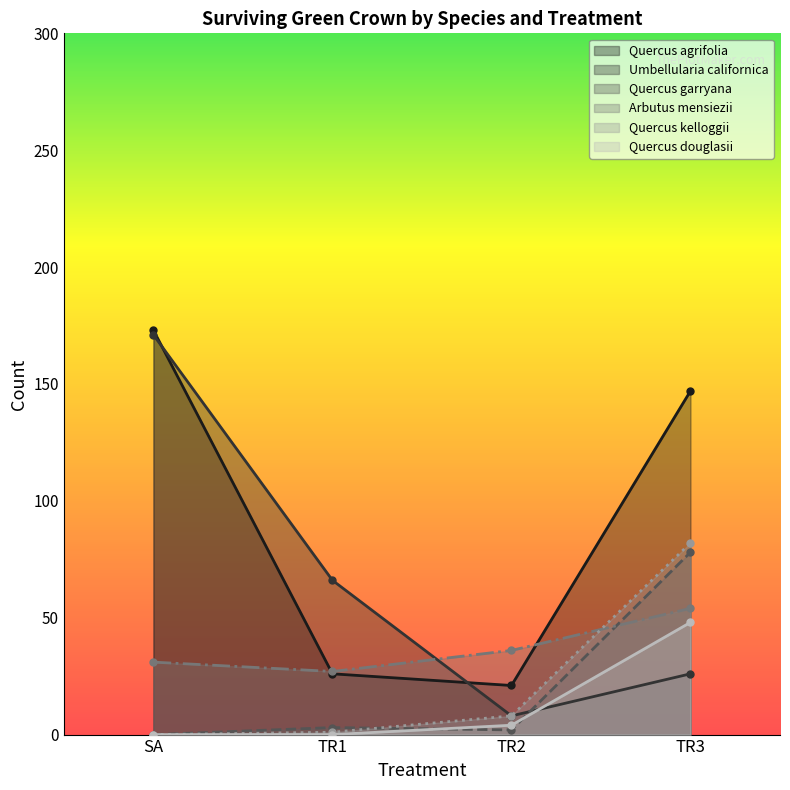

How many lines are shown in the chart?

6